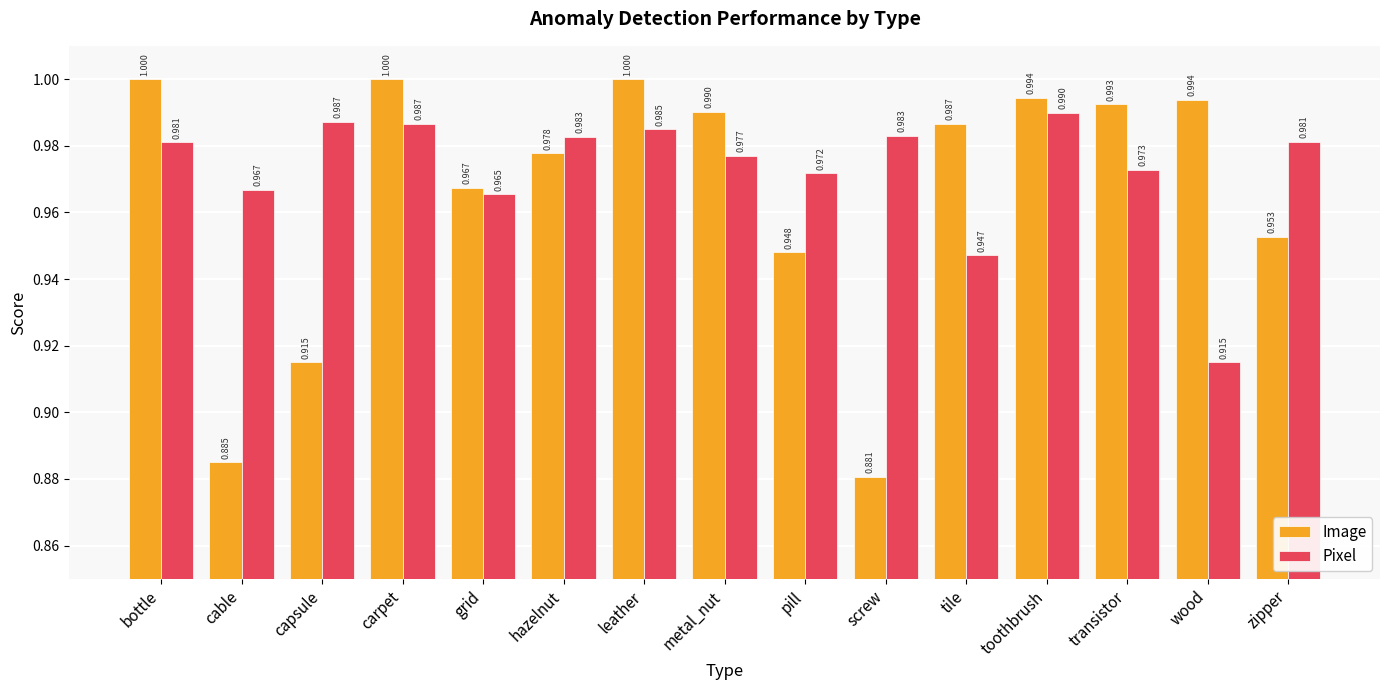

Which category has the lowest value in the Image series?

screw